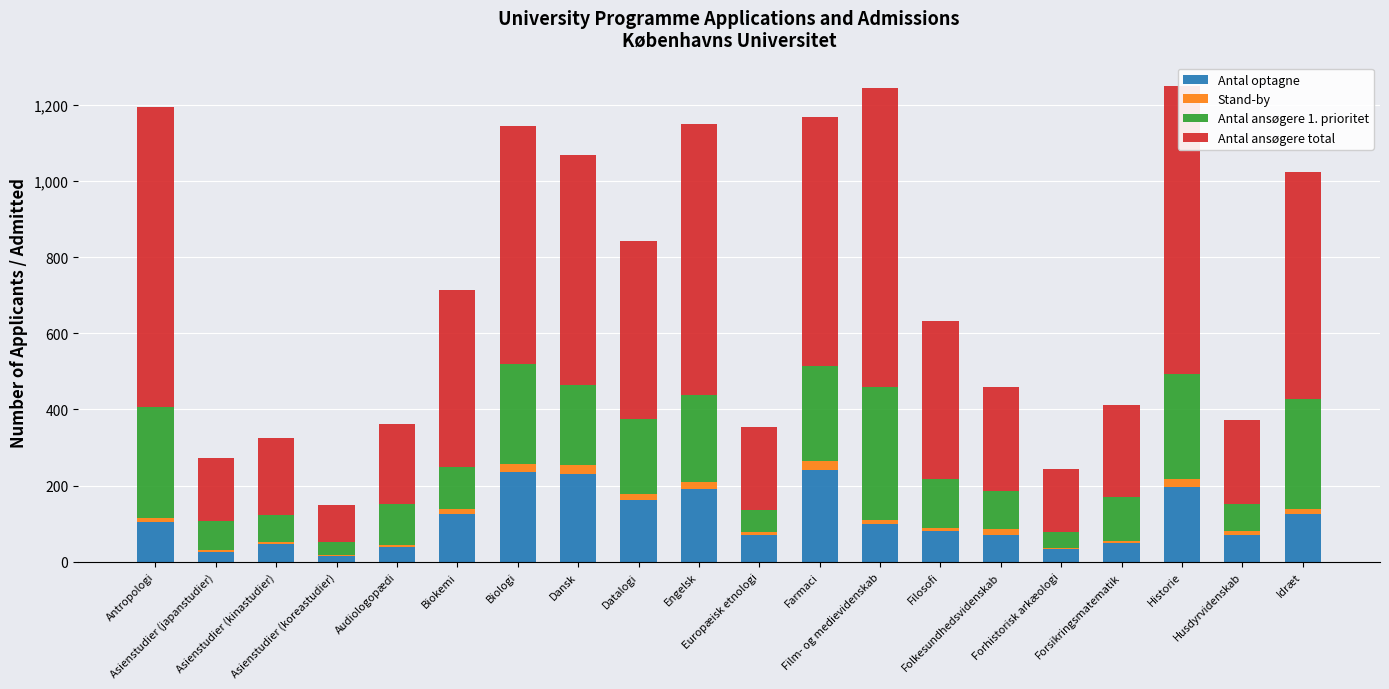

How many categories are shown in the chart?

20